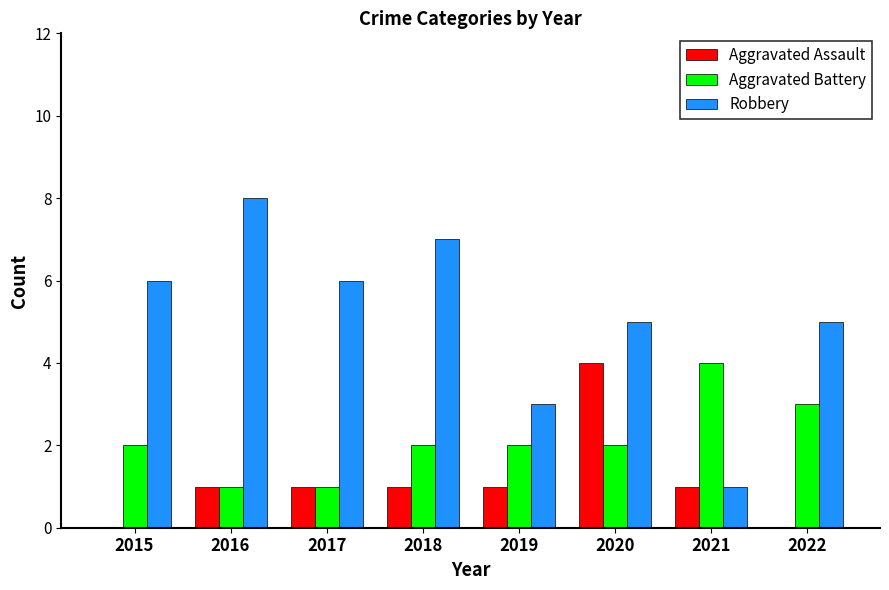

Reading right to left, transcribe all the data shown in this chart.

Aggravated Assault: 2022=0	2021=1	2020=4	2019=1	2018=1	2017=1	2016=1	2015=0
Aggravated Battery: 2022=3	2021=4	2020=2	2019=2	2018=2	2017=1	2016=1	2015=2
Robbery: 2022=5	2021=1	2020=5	2019=3	2018=7	2017=6	2016=8	2015=6